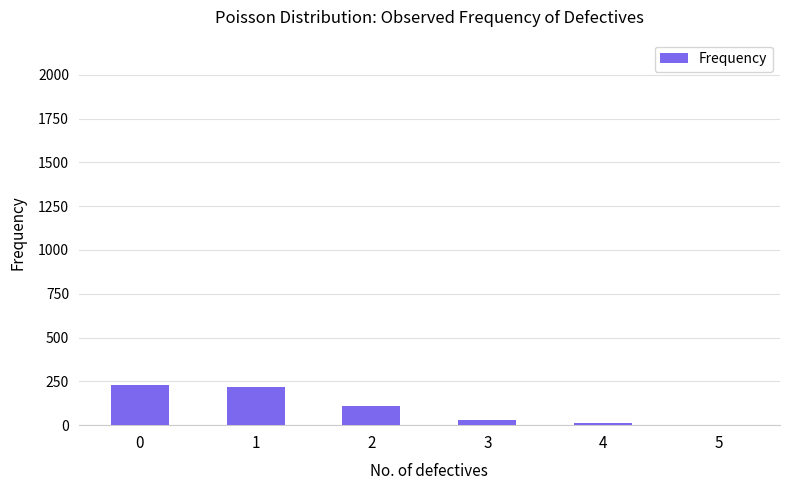

What is the maximum value shown in the chart?

227